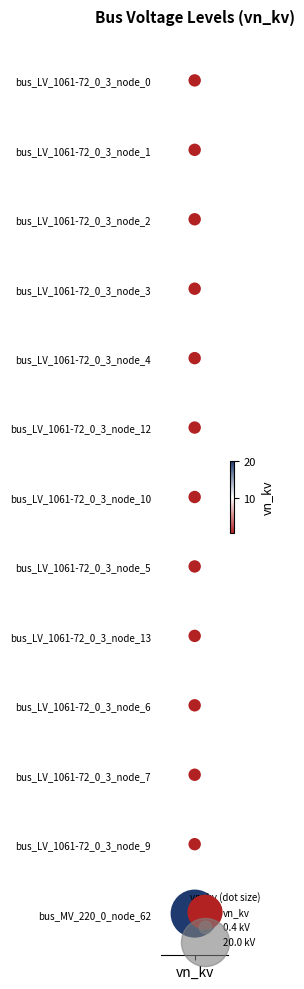

How many distinct data groups are displayed?

1